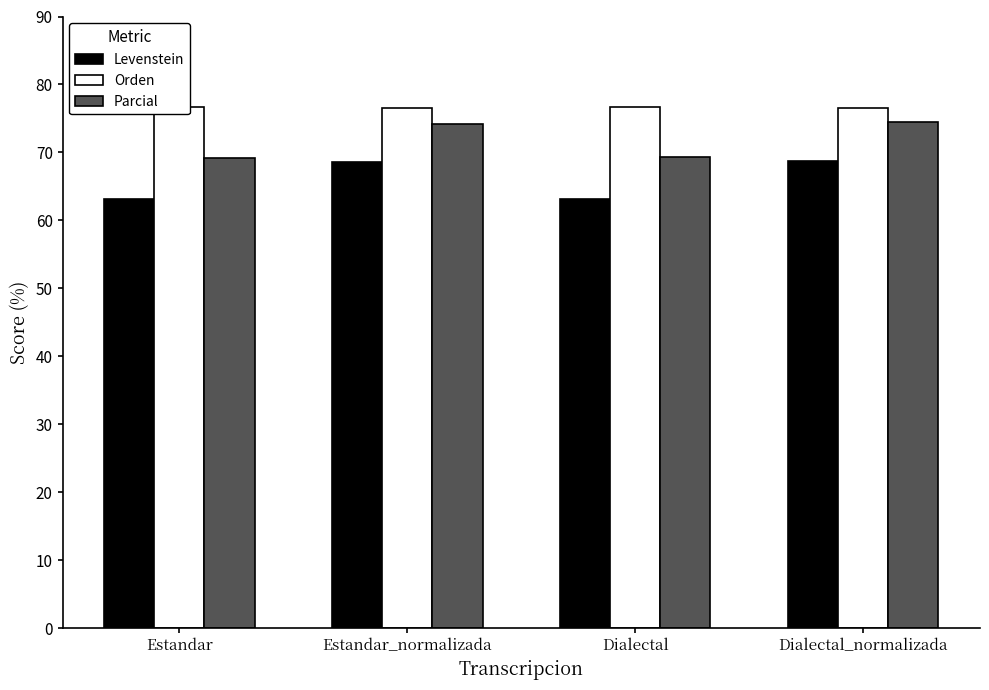

Between Estandar_normalizada and Dialectal, which series saw the biggest shift?

Levenstein